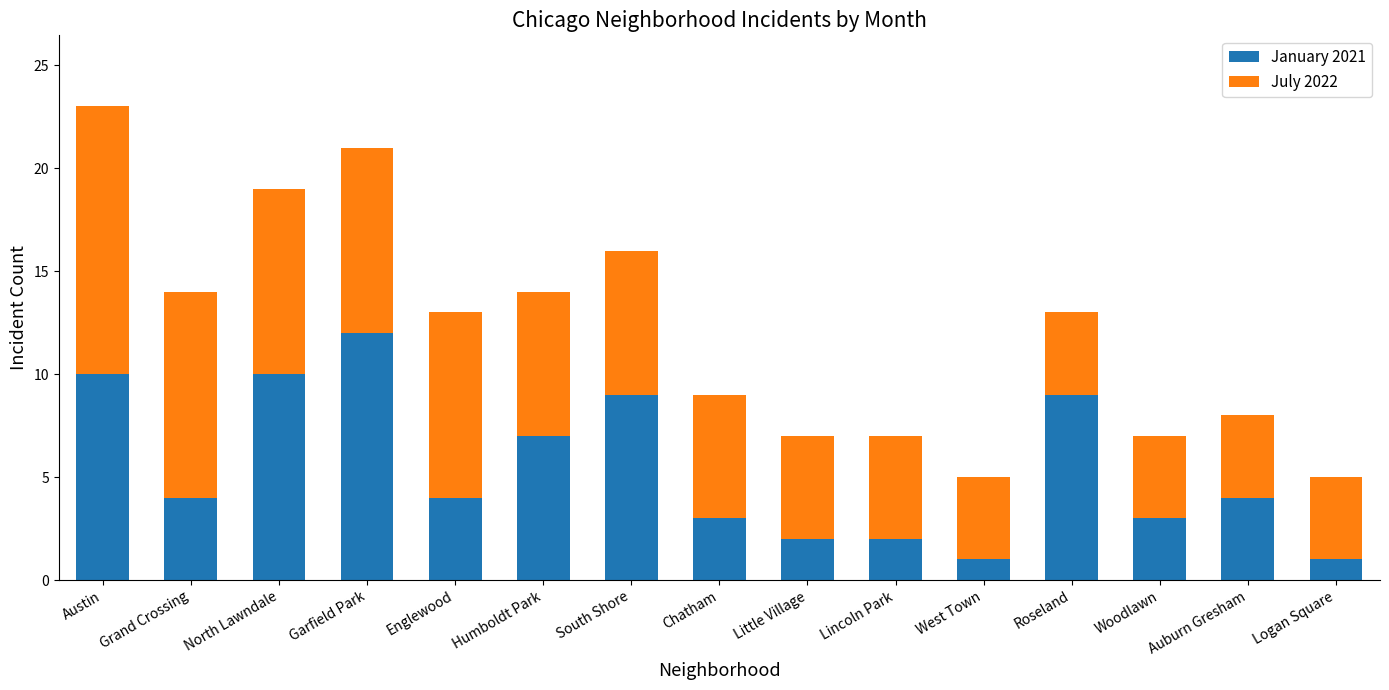

The value of January 2021 at Chatham is 5. True or false?

False